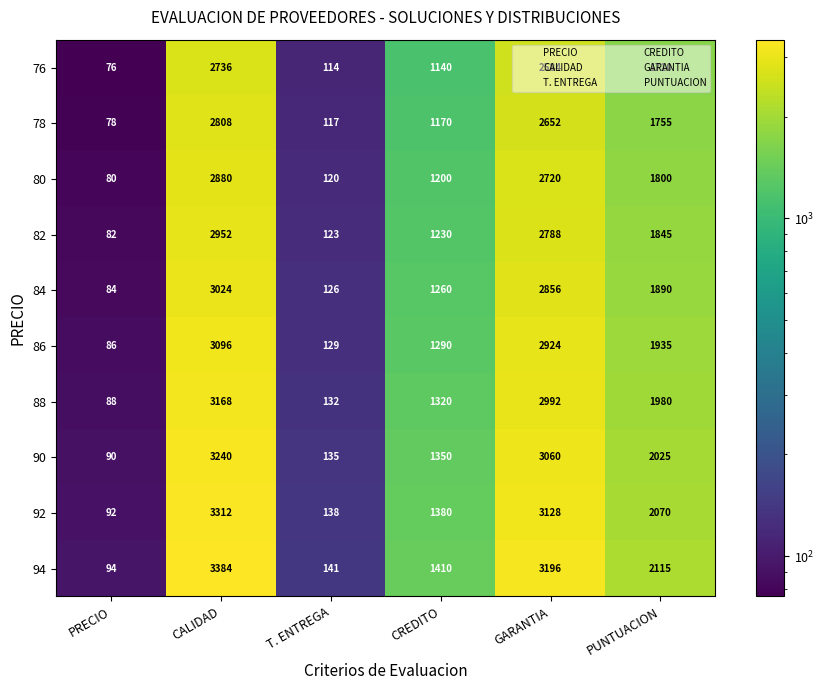

What is the average value of the 86 series?

1577